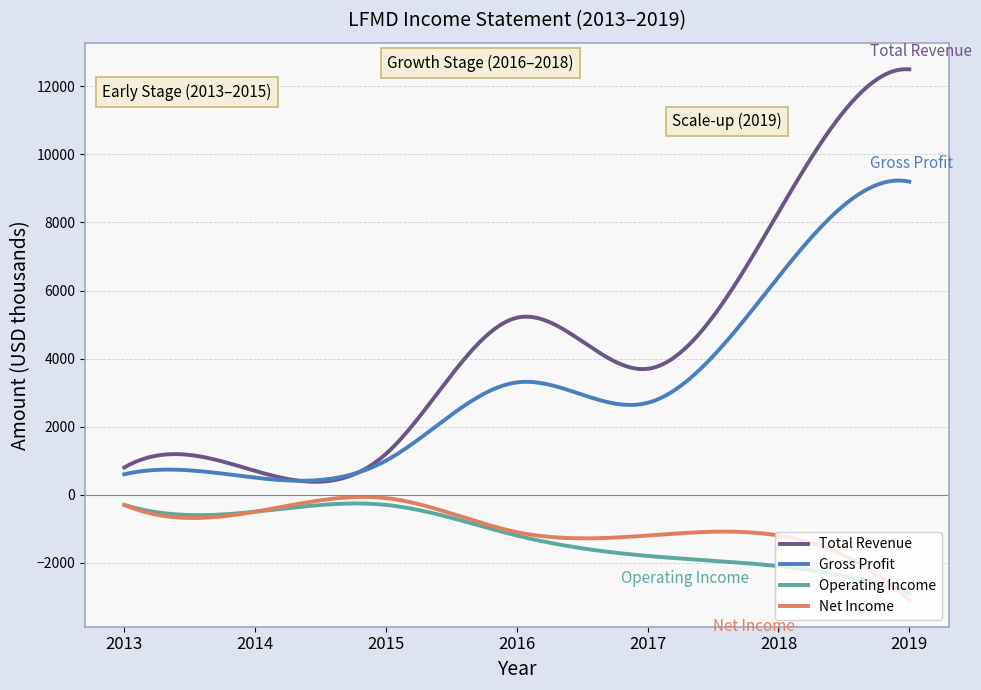

Which series has the largest total across all categories?

Total Revenue